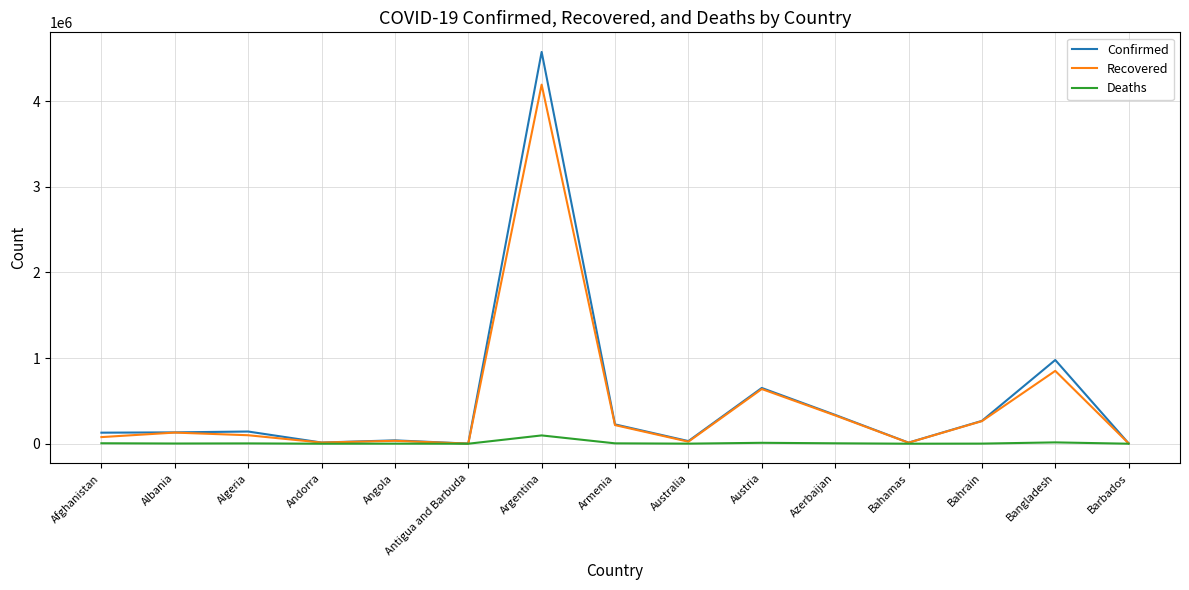

Which series has the largest range (max minus min)?

Confirmed